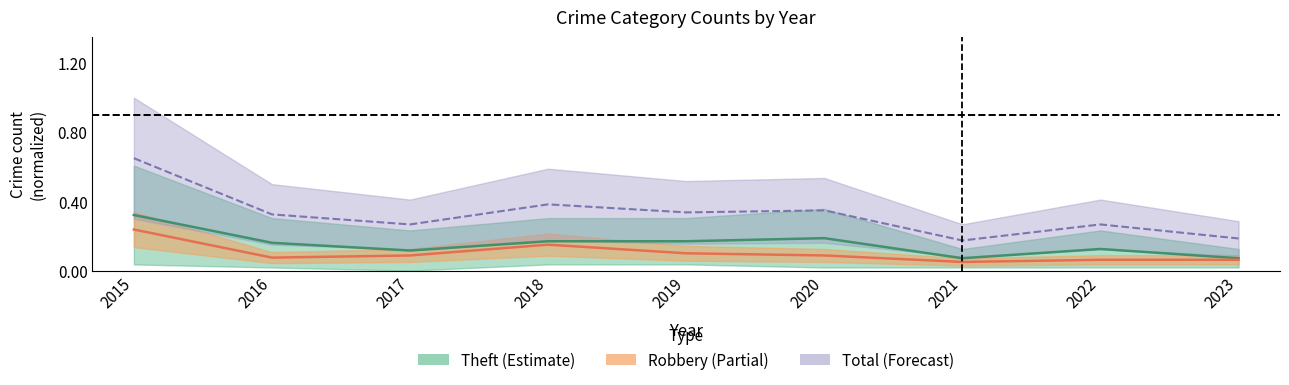

What is the total value across all series at 2015?

1.2